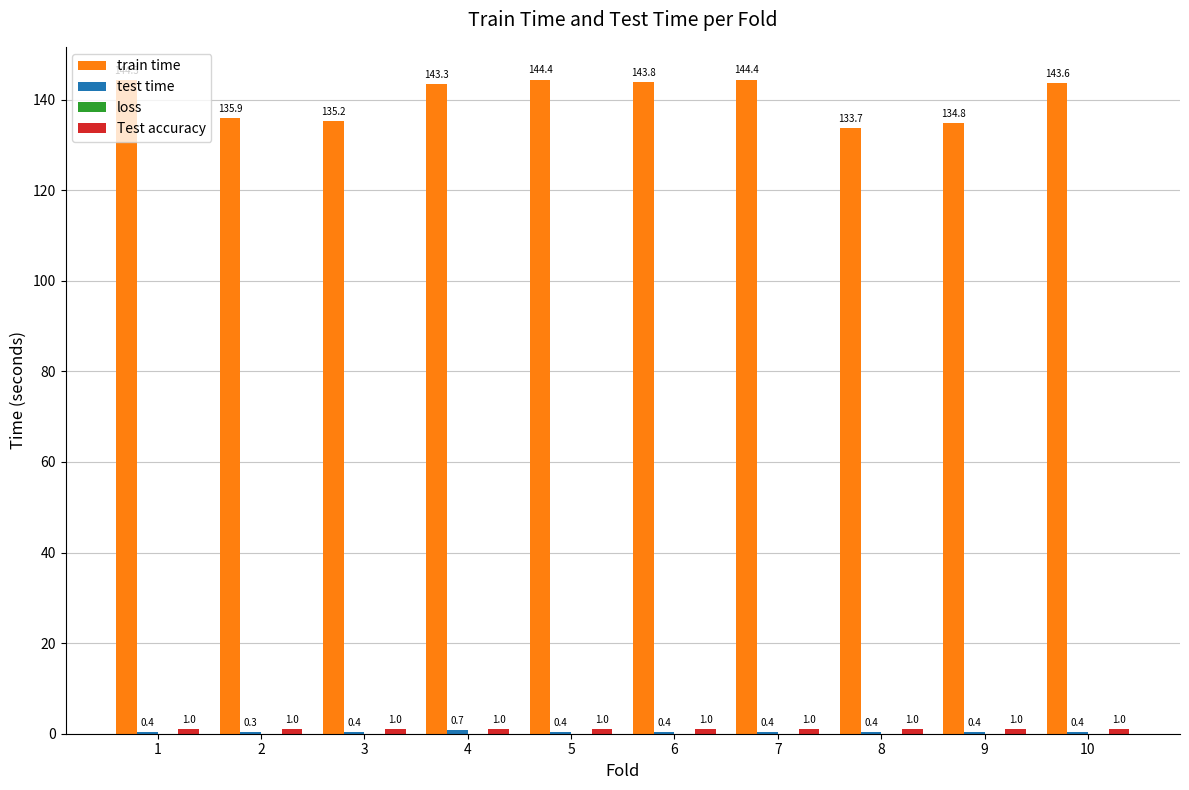

At which label does train time reach its peak?

5